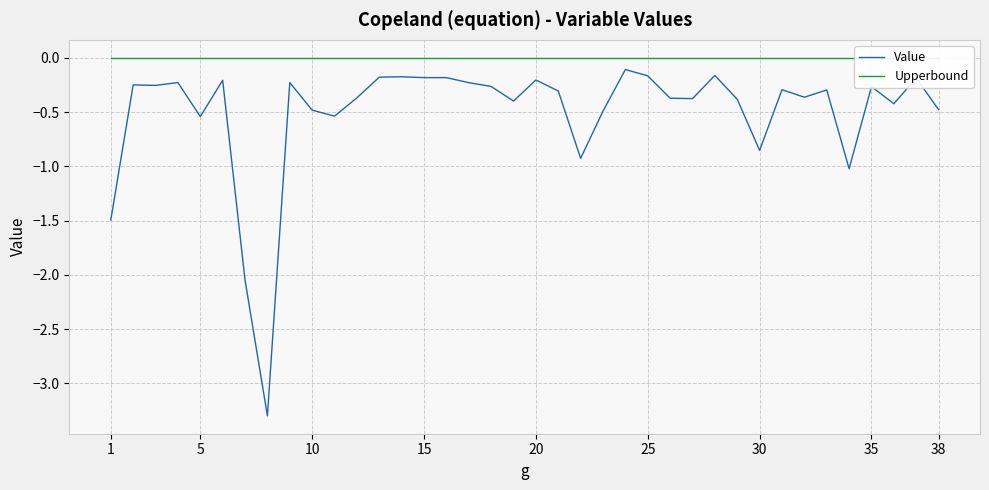

Which category has the lowest value in the Upperbound series?

1